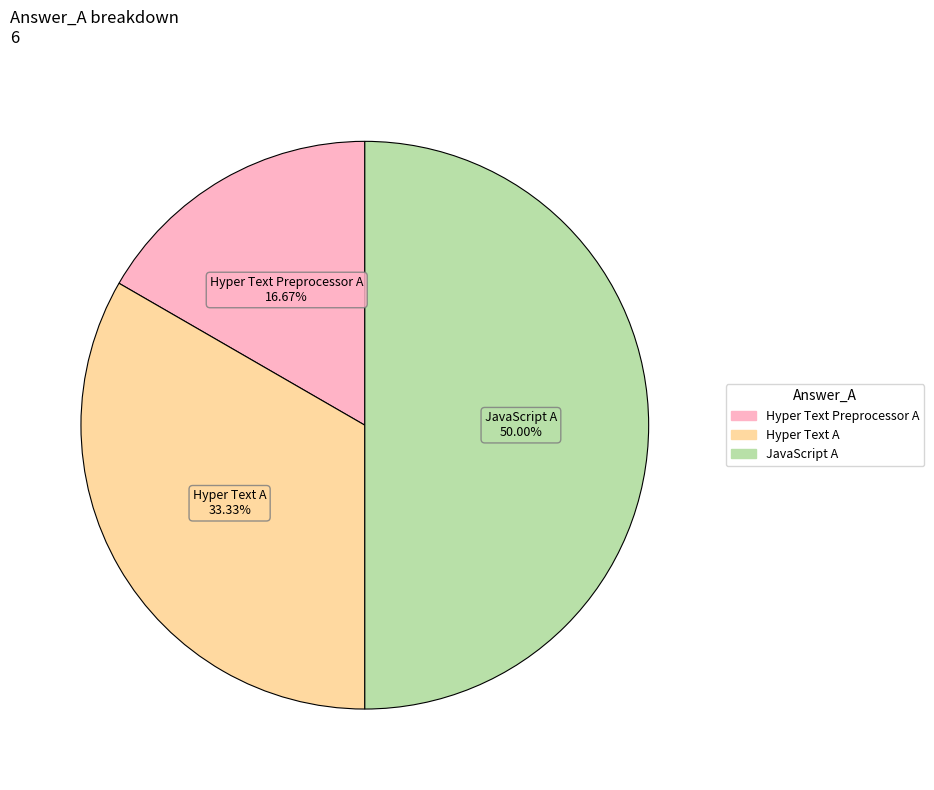

Does Hyper Text A represent more than half of the total?

No